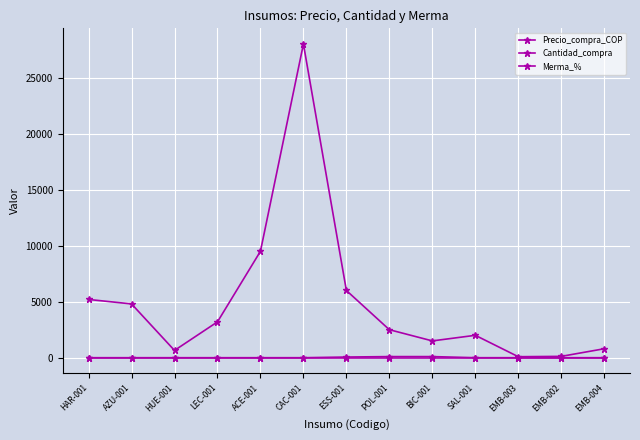

Rank the series at EMB-002 from highest to lowest value.

Precio_compra_COP, Cantidad_compra, Merma_%